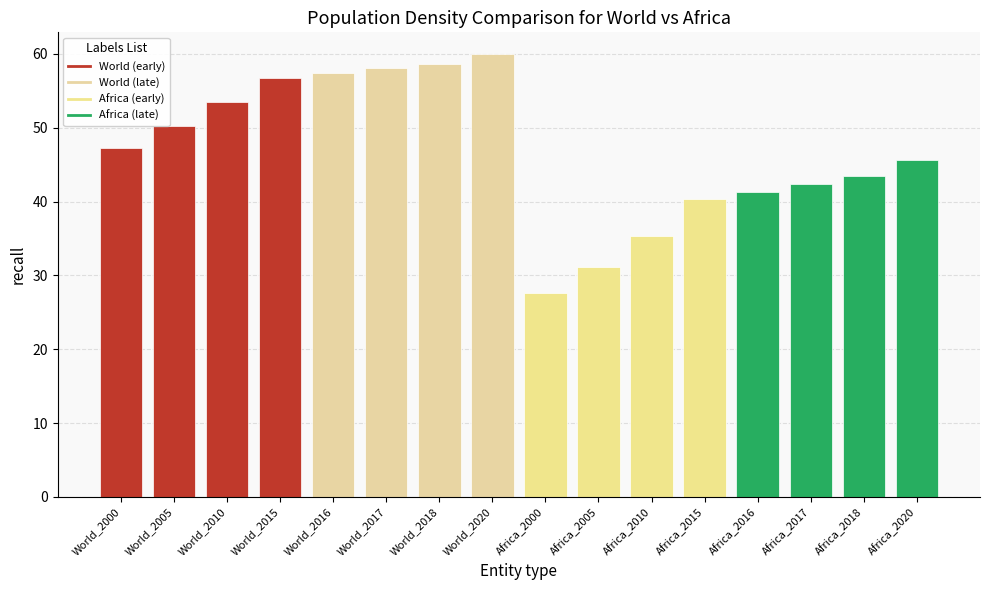

Which has a higher value, Africa_2015 or Africa_2016?

Africa_2016